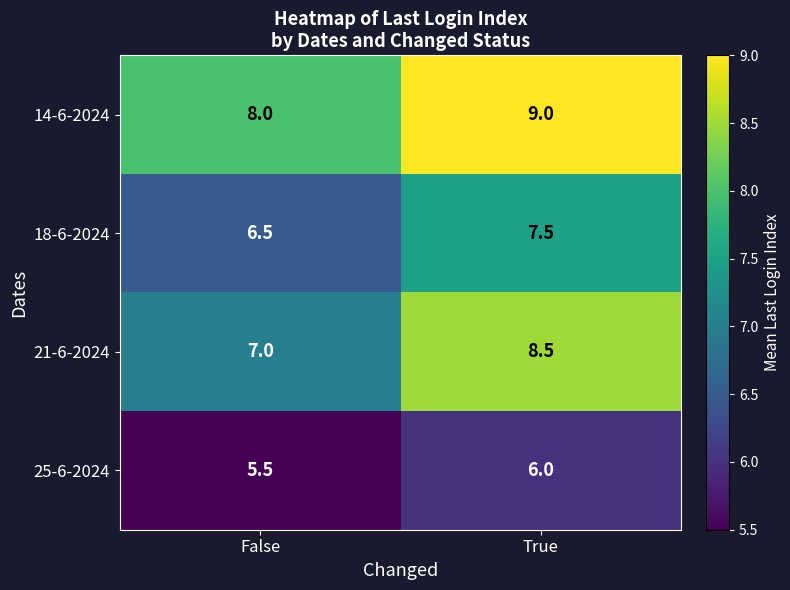

What is the greatest value displayed?

9.0